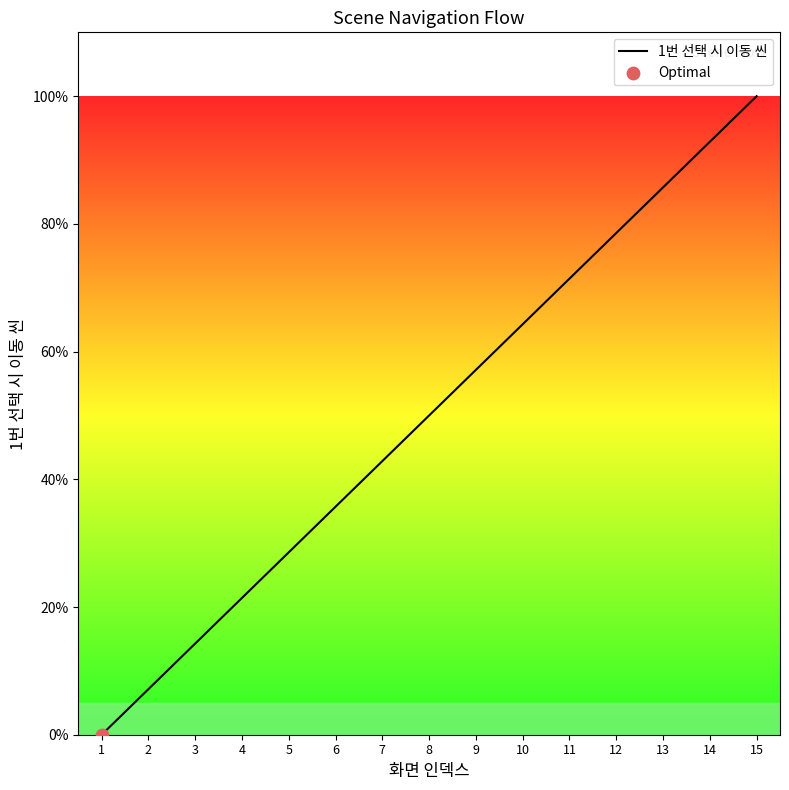

Between 5 and 8, which is larger?

8